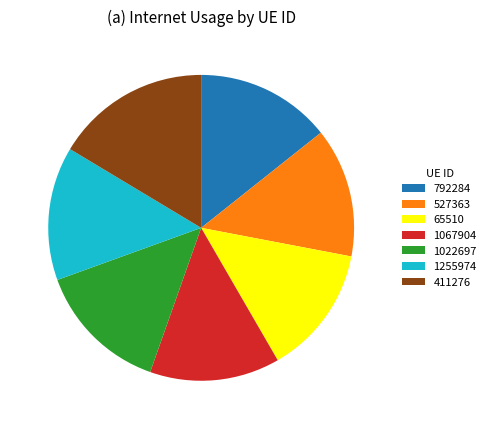

Is 411276 the majority of the pie?

No